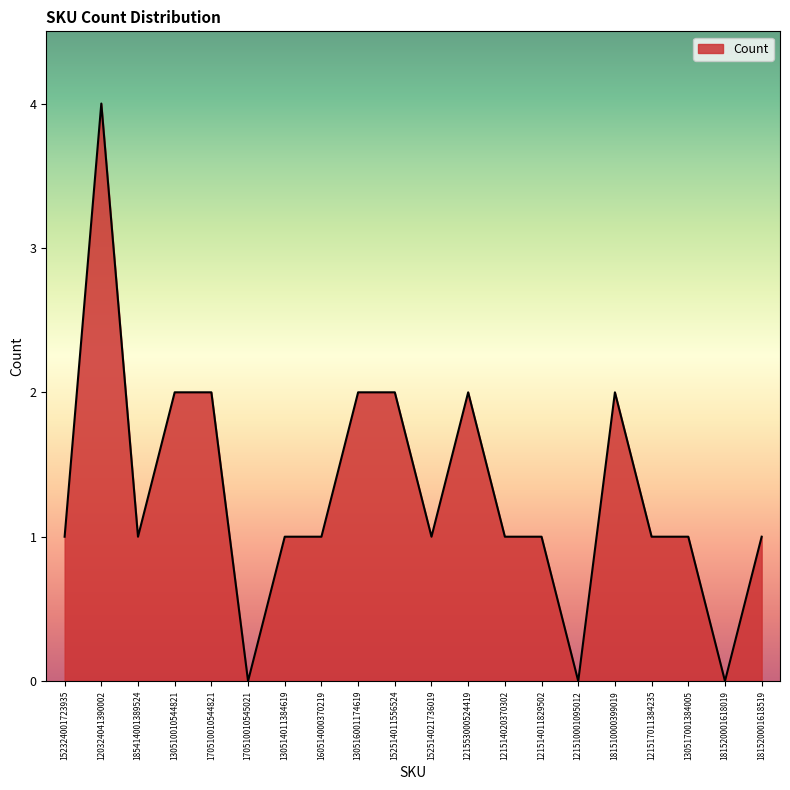

What is the difference between the maximum and second lowest values?

4